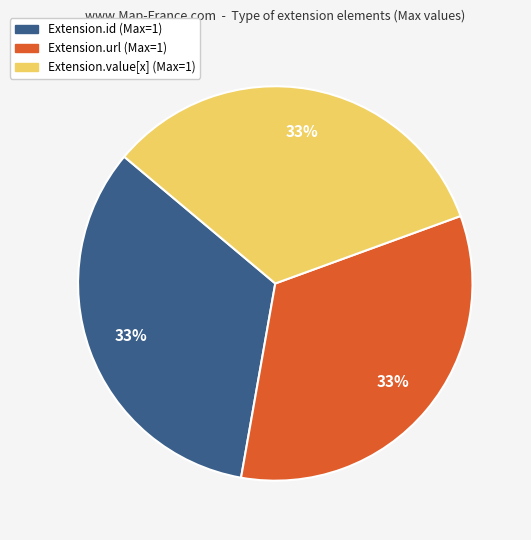

To the nearest percent, what is the average slice percentage?

33%